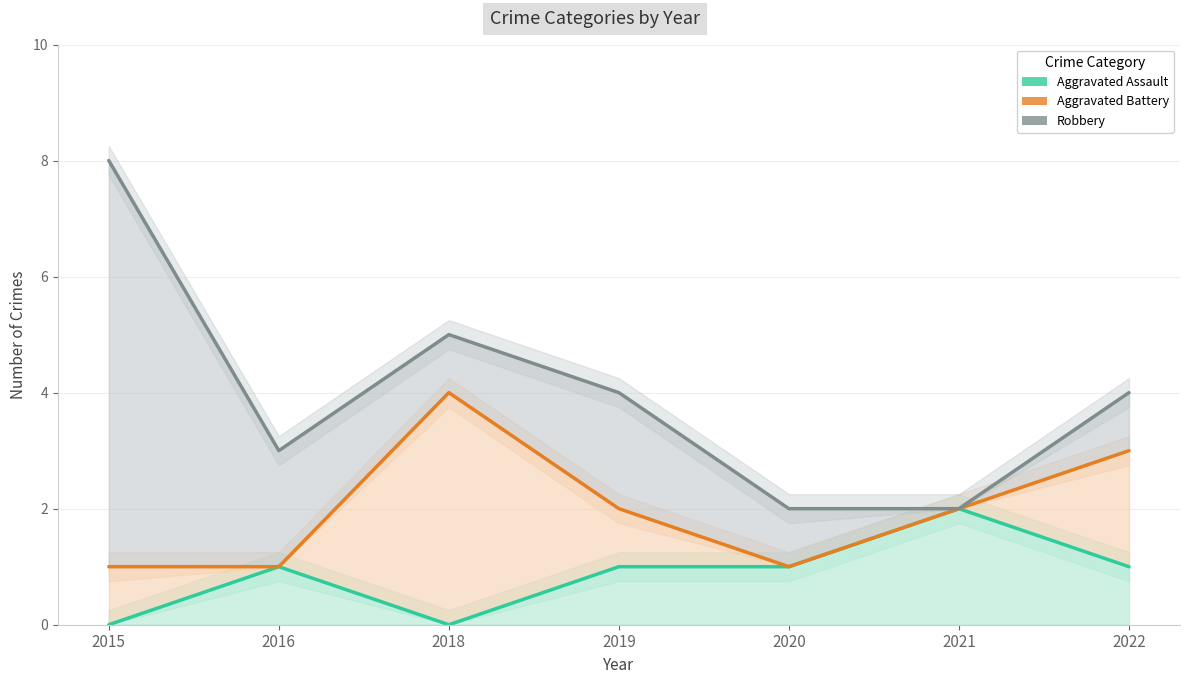

What is the difference between the highest and lowest values at 2019?

3